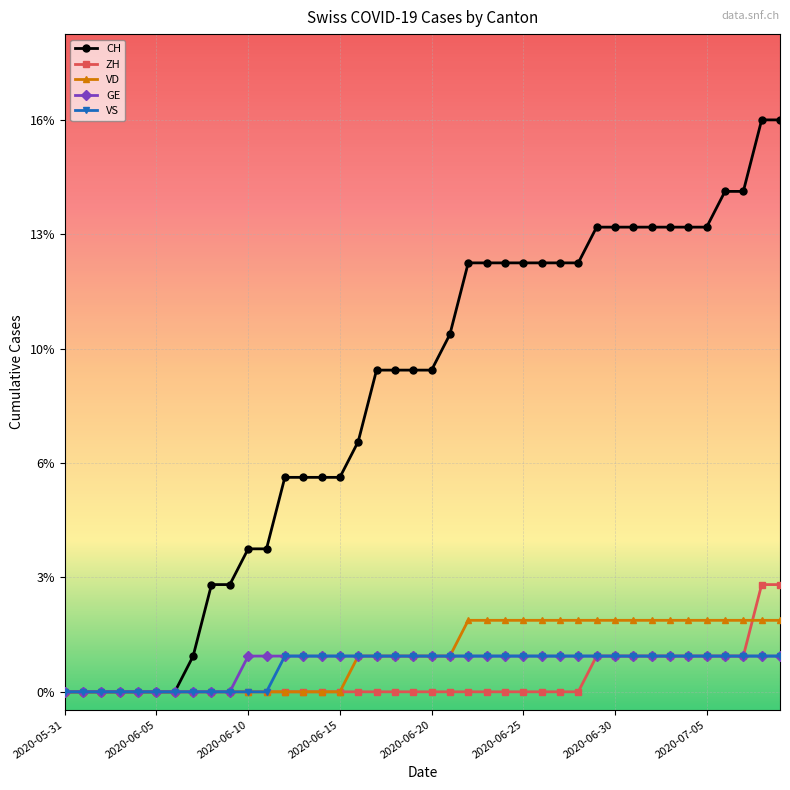

What is the label of the 25th point from the right?

2020-06-15